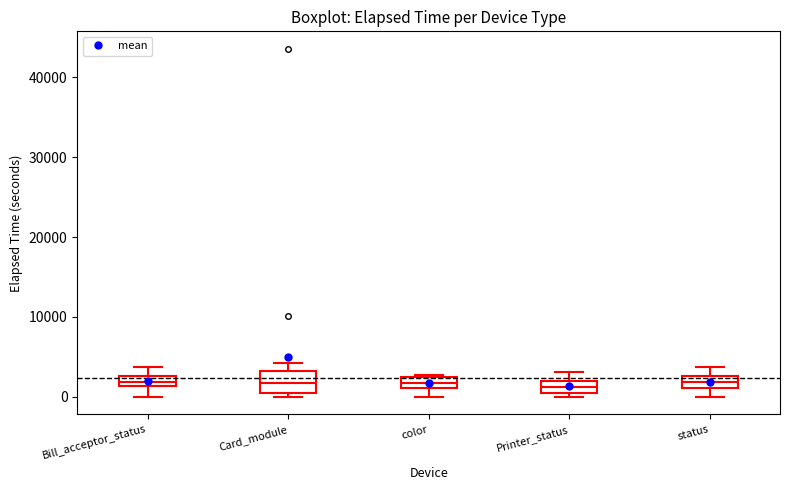

Where is the upper edge of the box for color on the y-axis? The values are not printed on the chart, so give them approximately, as read against the axis.

3000